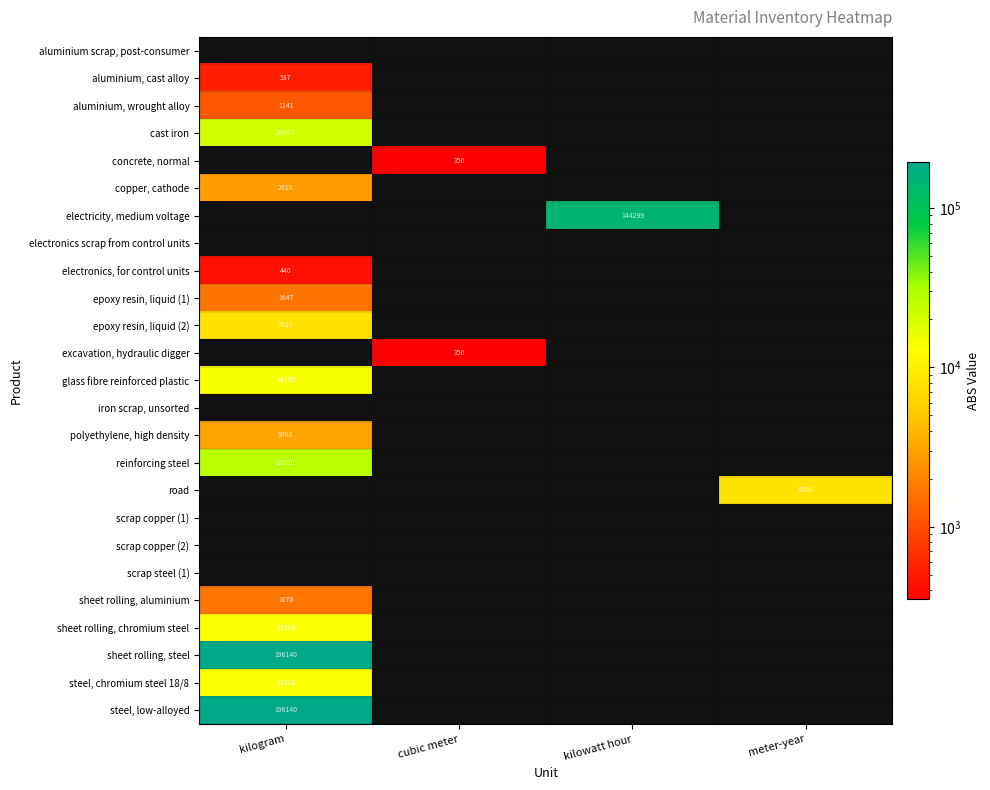

How many series are shown in this chart?

25